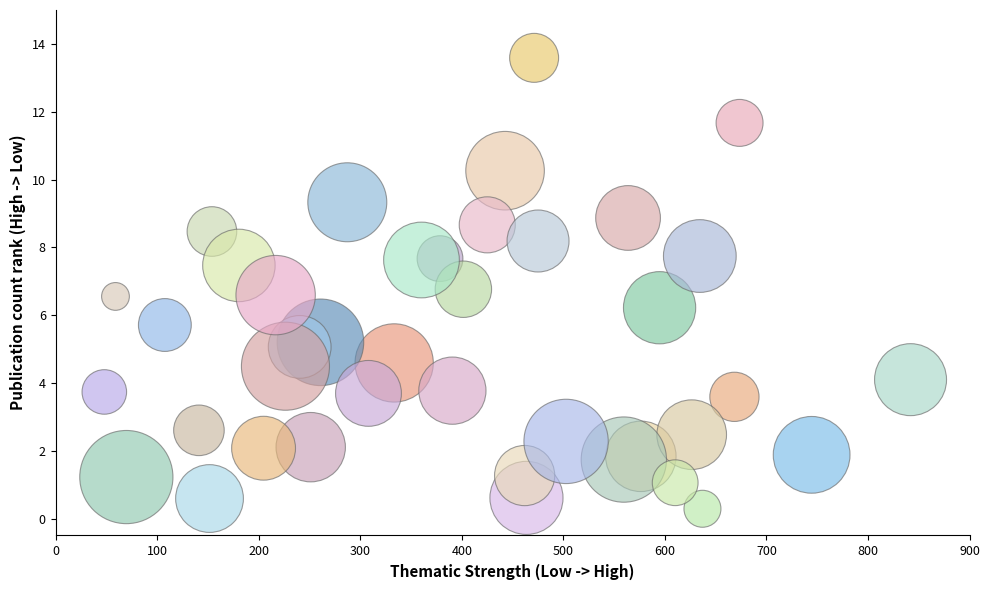

What is the range of Y values (max minus min)?

13.3